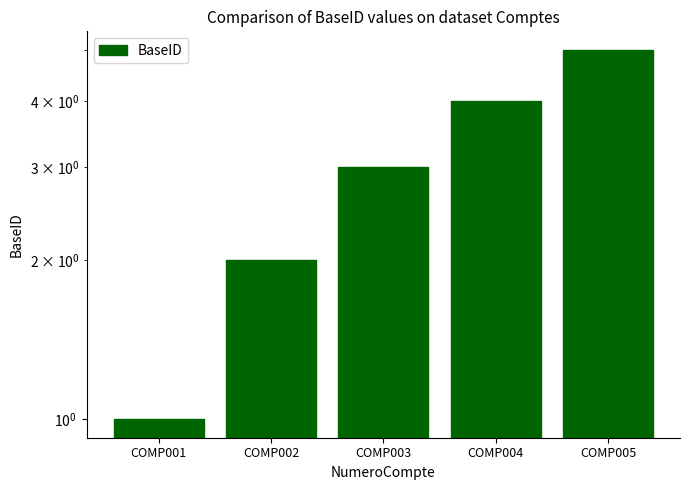

What is the greatest value displayed?

5